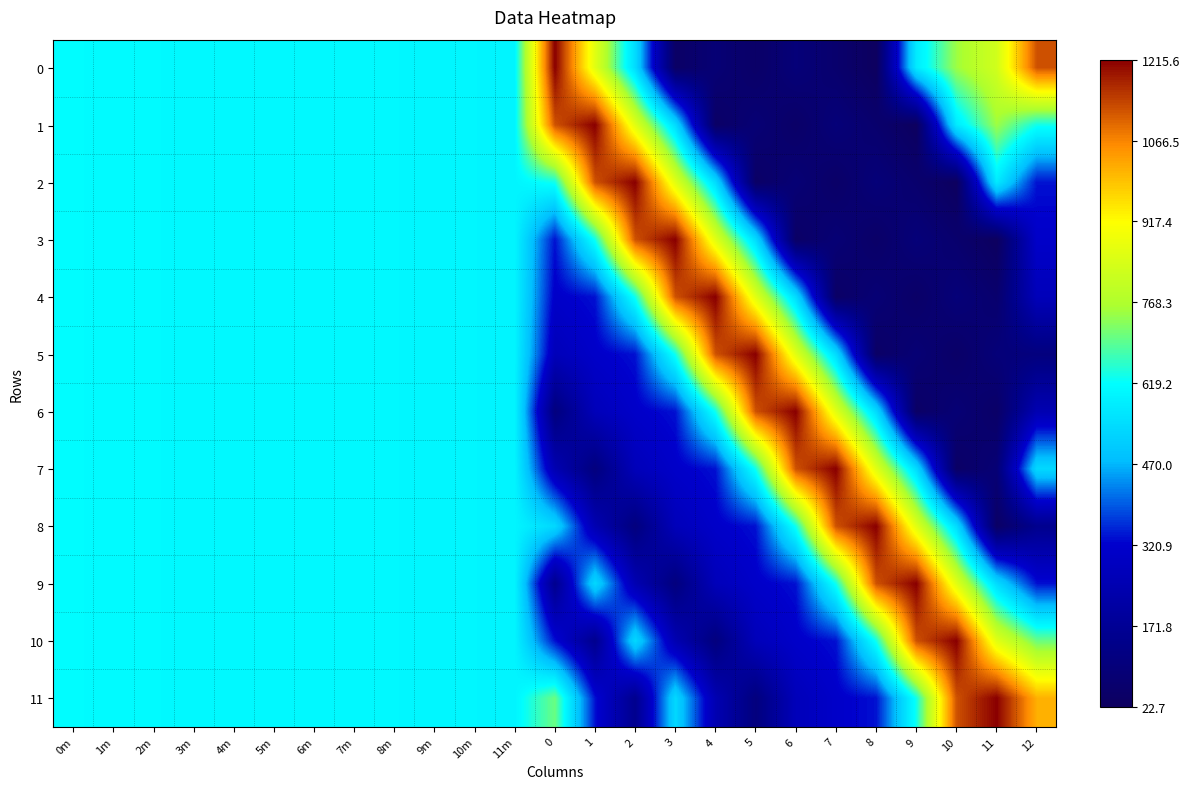

How many categories are shown in the chart?

25